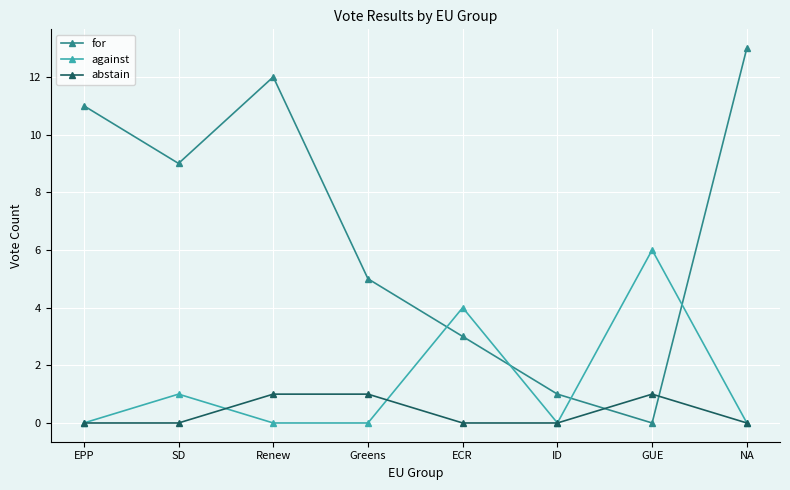

What is the maximum value for abstain?

1